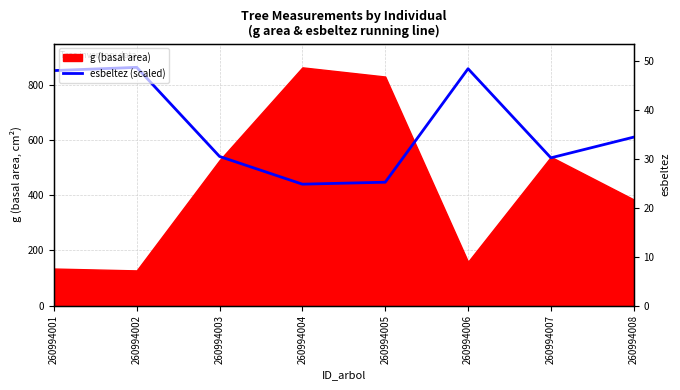

How many data points are less than 609?

4